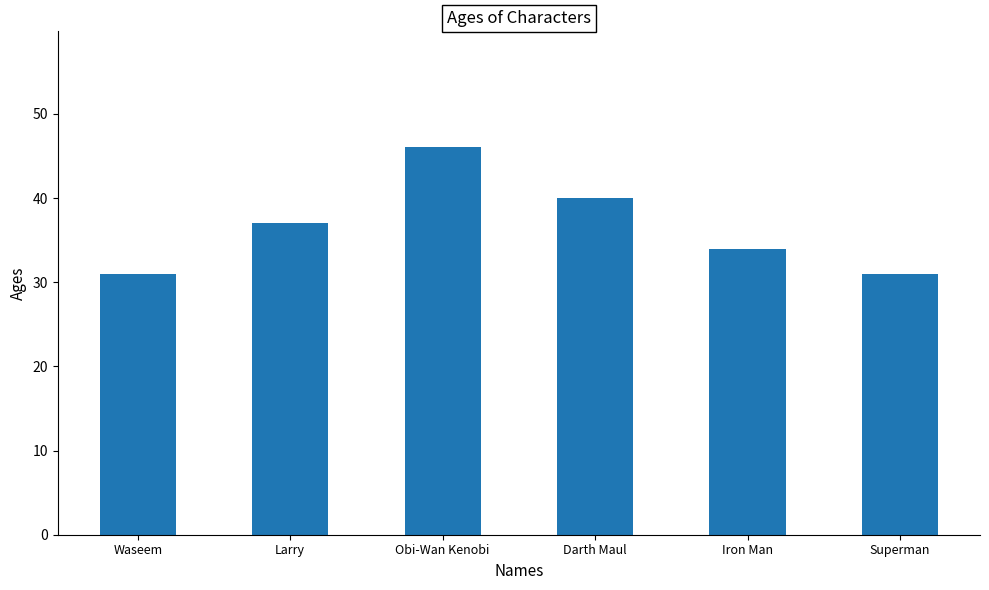

Reading left to right, extract all data points from this chart.

Waseem=31	Larry=37	Obi-Wan Kenobi=46	Darth Maul=40	Iron Man=34	Superman=31